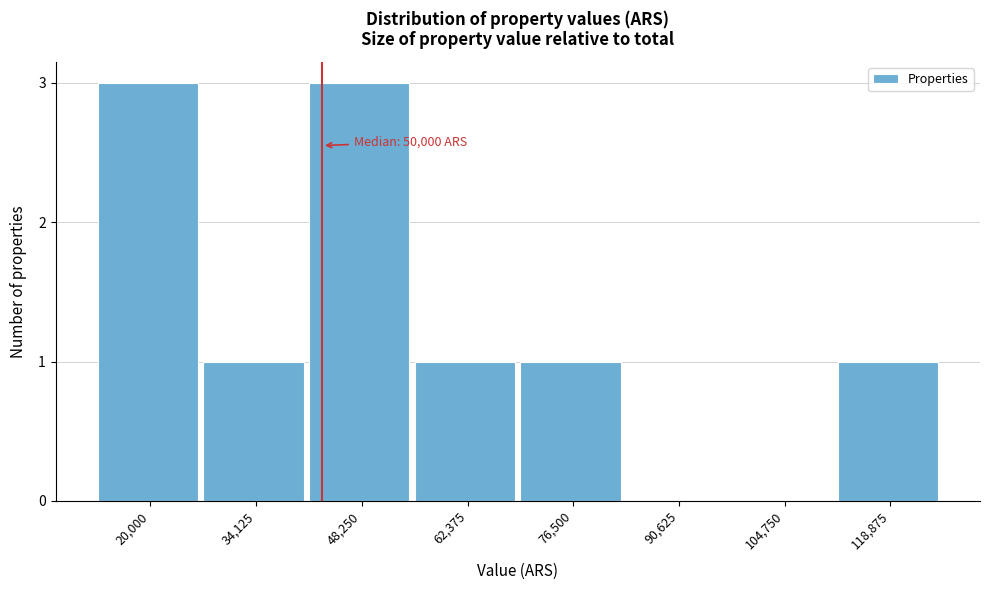

Reading right to left, list all the values displayed in this chart.

118,875=1	104,750=0	90,625=0	76,500=1	62,375=1	48,250=3	34,125=1	20,000=3